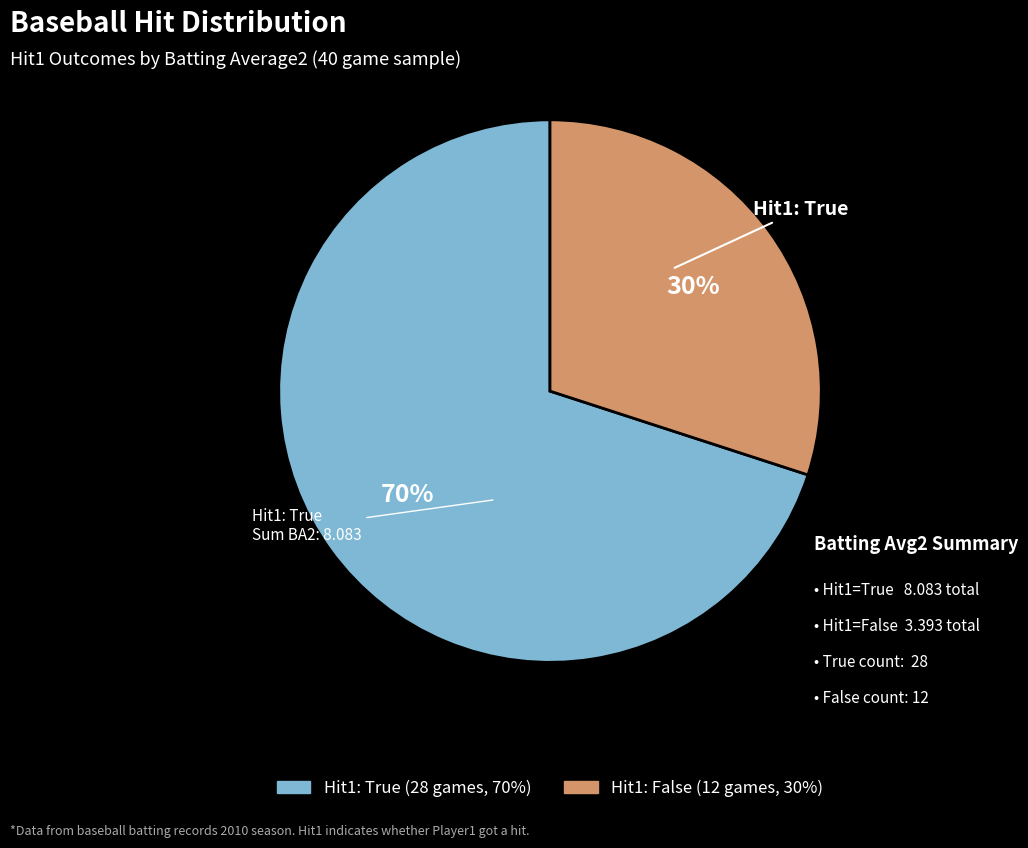

Does any single category account for the majority?

Yes